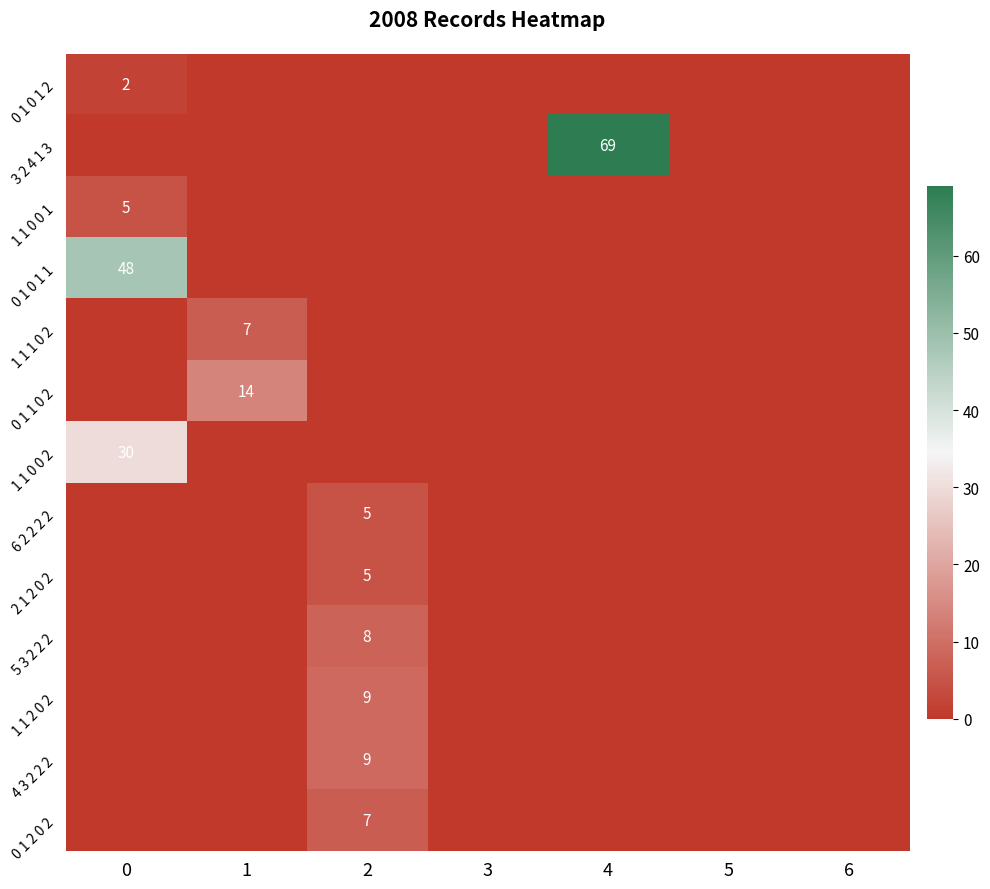

How many data points in 0 1 0 1 2 are above 0?

1